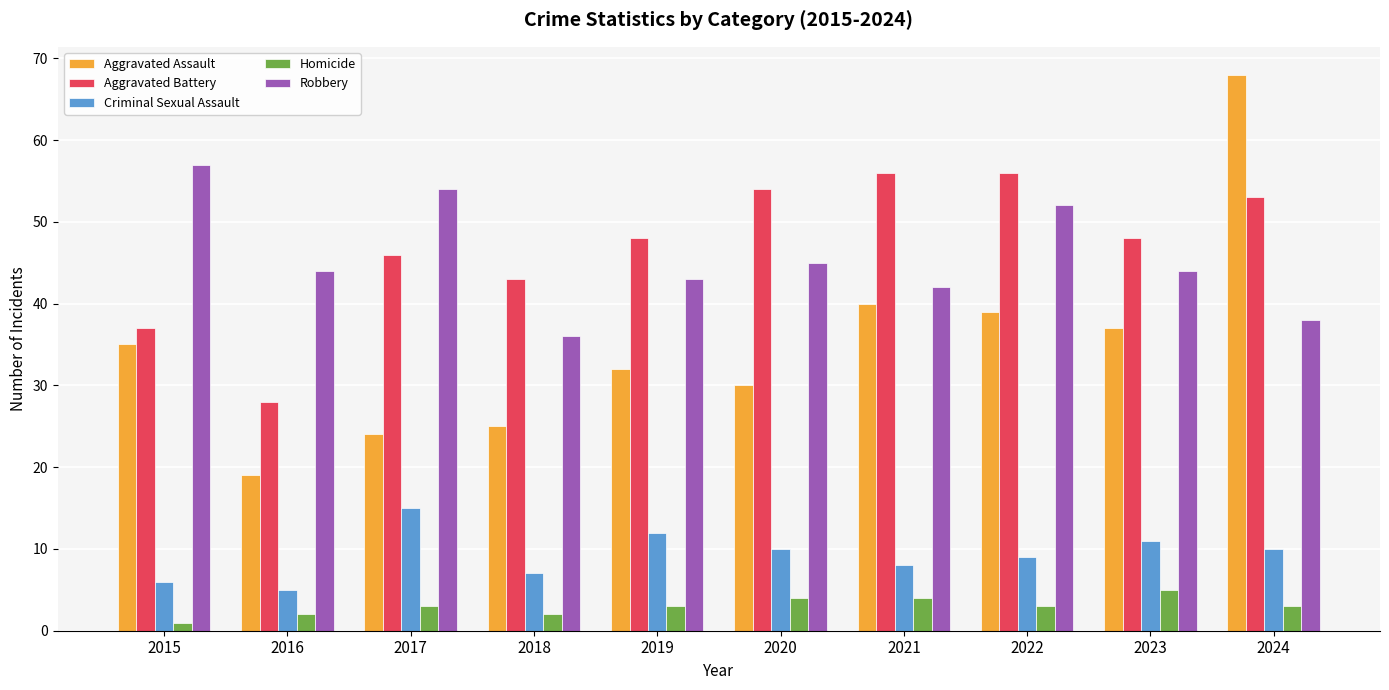

Which series has the widest spread of values?

Aggravated Assault